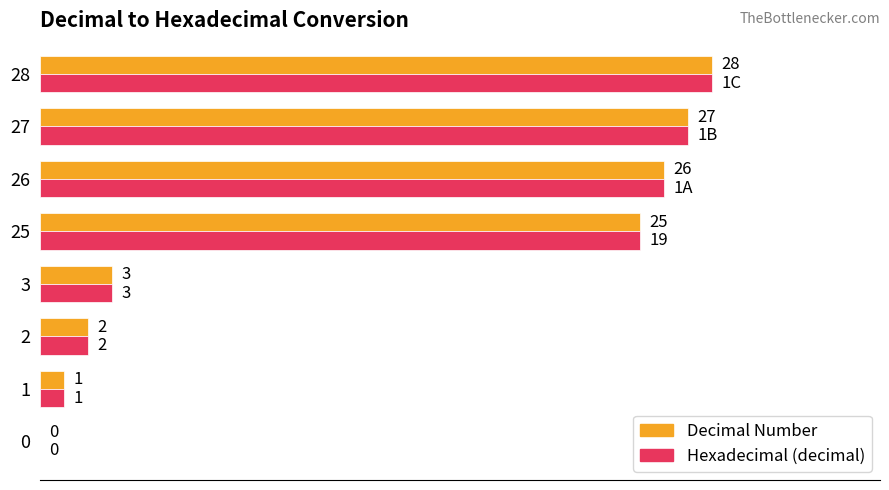

Is the value of Decimal Number at 27 greater than the value of Hexadecimal (decimal) at 28?

No